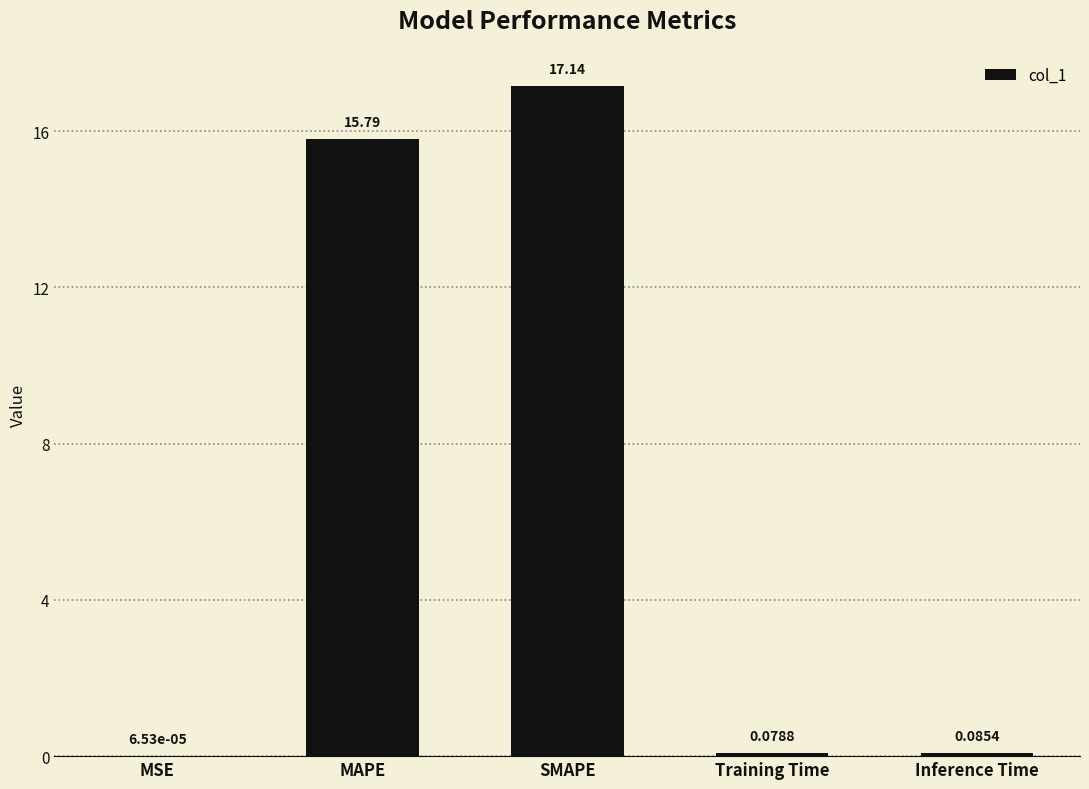

At which label is the value closest to 8?

MAPE